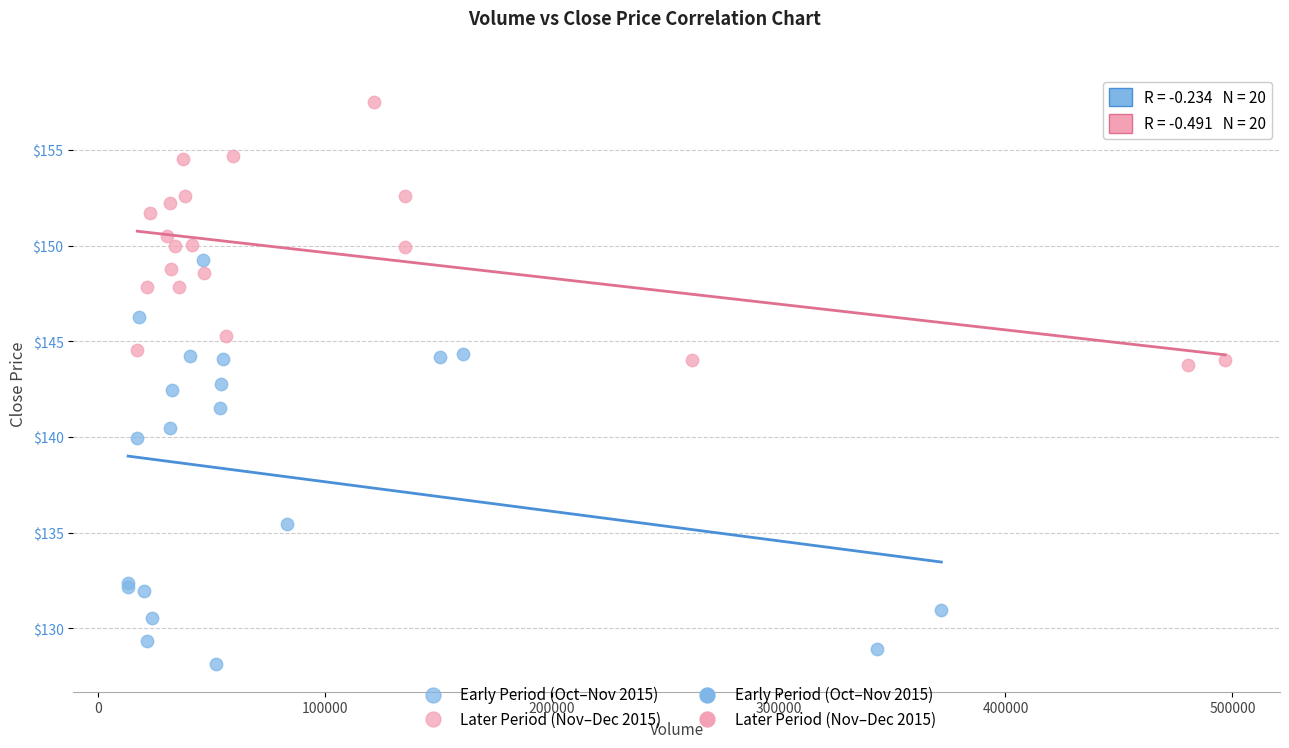

Which series contains the highest Y value?

Later Period (Nov–Dec 2015)